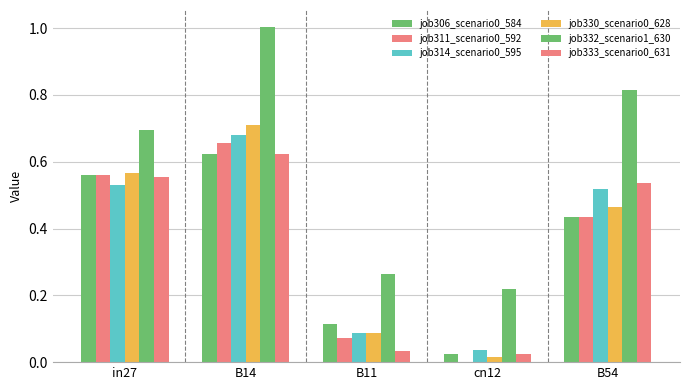

Are the bars grouped side by side (vs. stacked)?

Yes